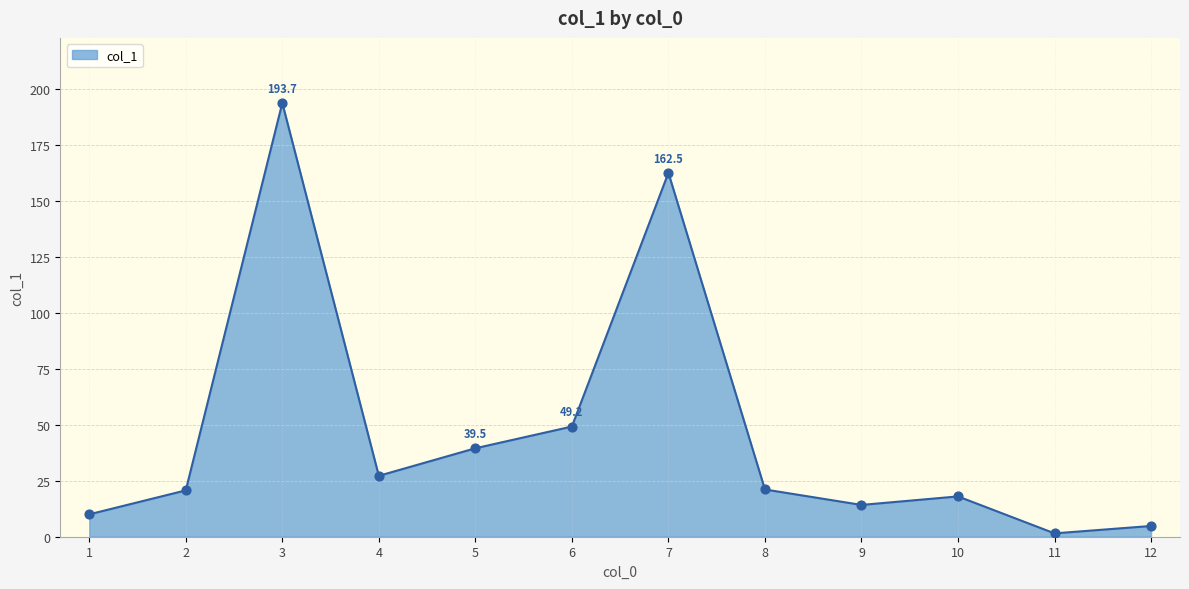

What is the change in value from 2 to 11?

-19.2